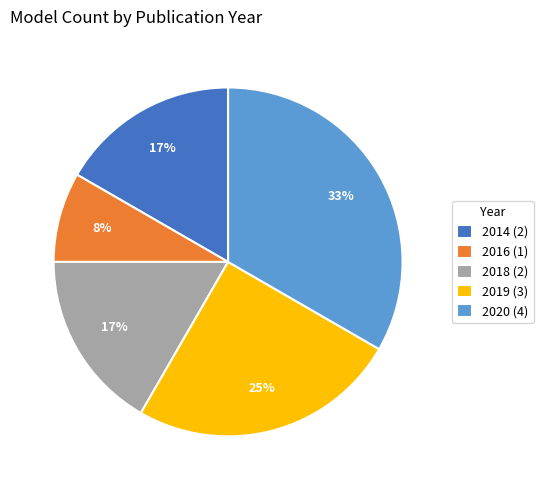

To the nearest percent, what is the average slice percentage?

20%